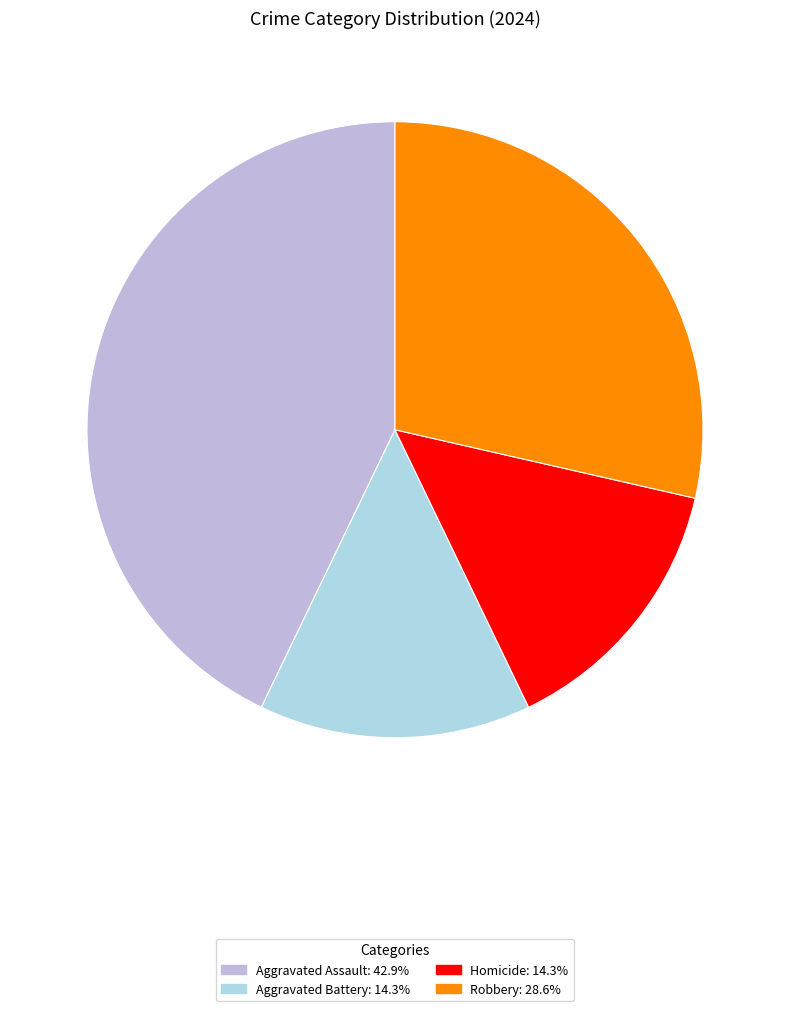

The Aggravated Assault slice represents 48% of the pie. True or false?

False